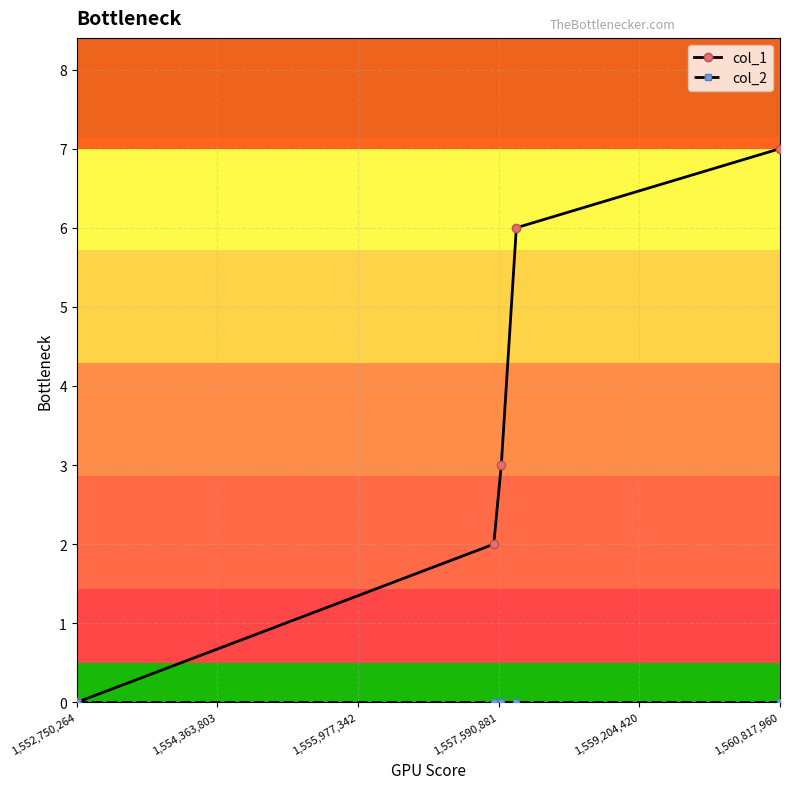

At how many categories does at least one series exceed 1?

4